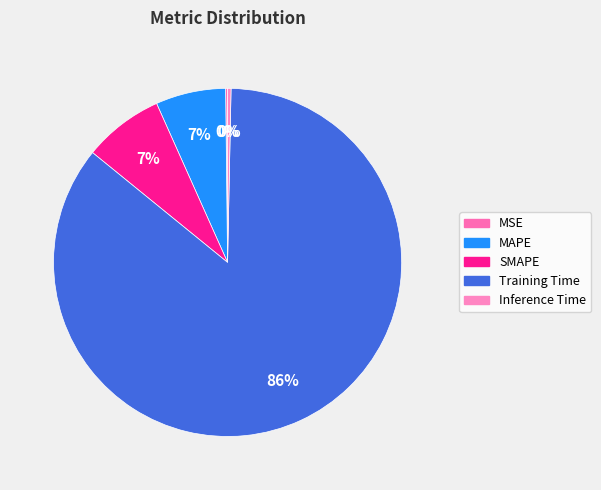

True or false: SMAPE accounts for 7% of the total.

True